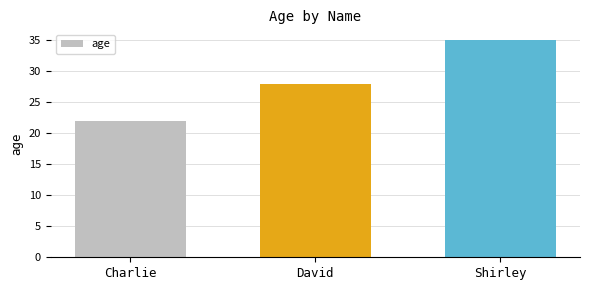

Is it true that the value at Shirley is 35?

True